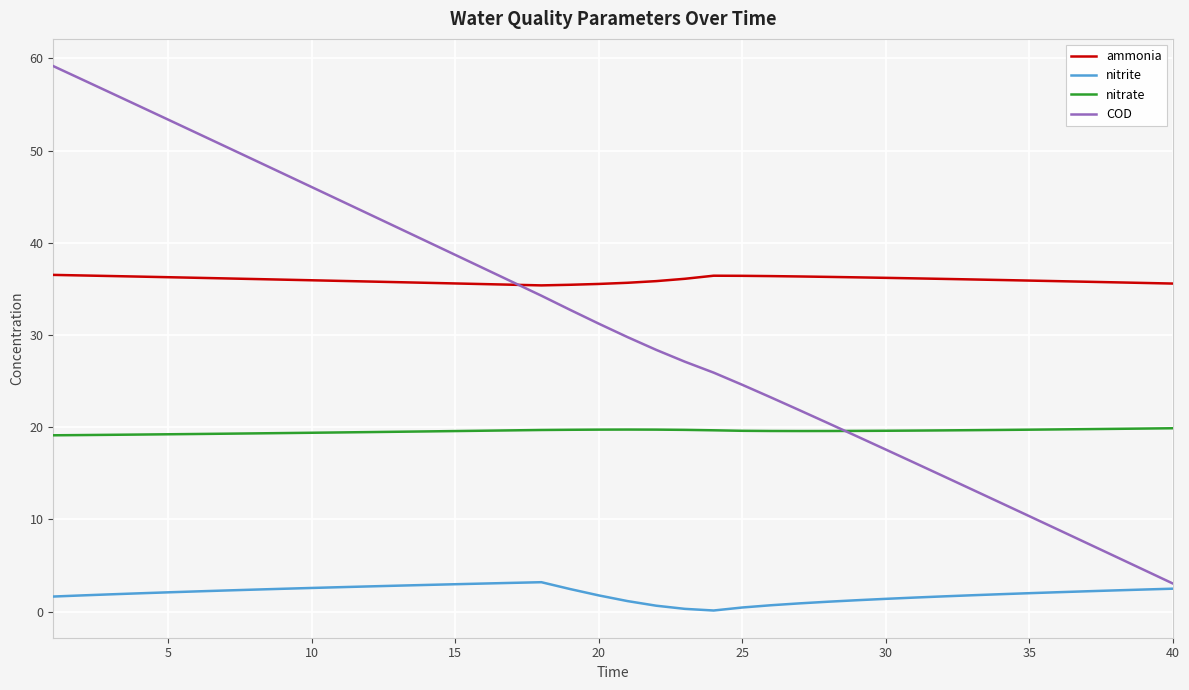

Which series has the widest spread of values?

COD